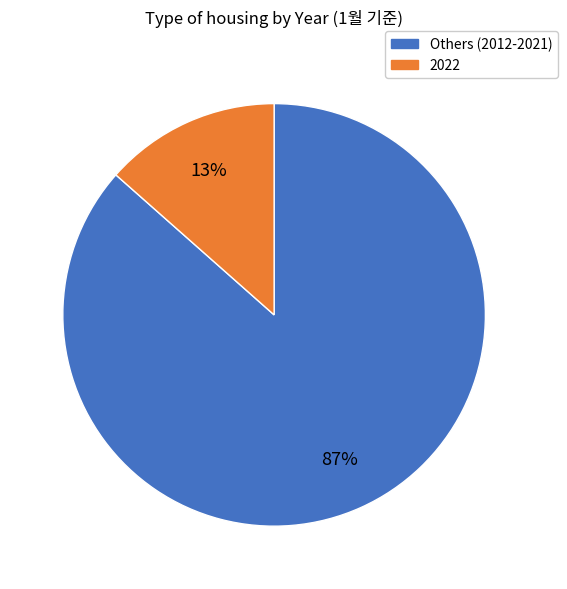

Is there a majority slice in this chart?

Yes